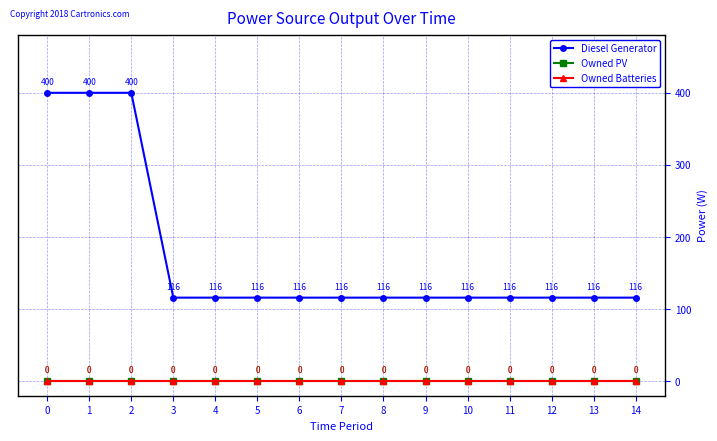

What are all the series names shown in the legend?

Diesel Generator, Owned PV, Owned Batteries